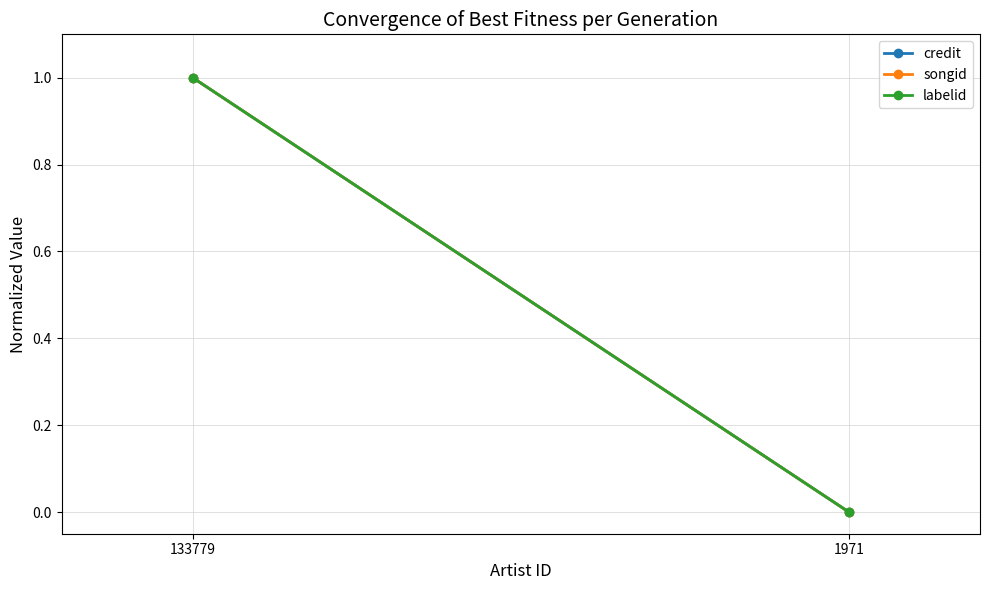

List the labels in order of credit value, smallest first.

1971, 133779